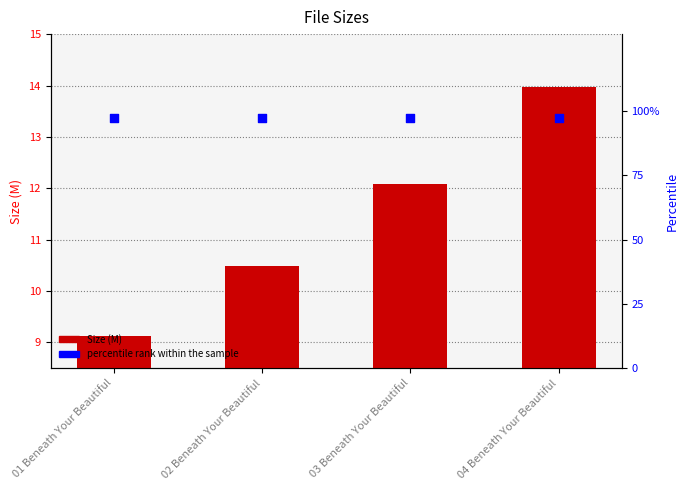

Which series has the largest total across all categories?

percentile rank within the sample